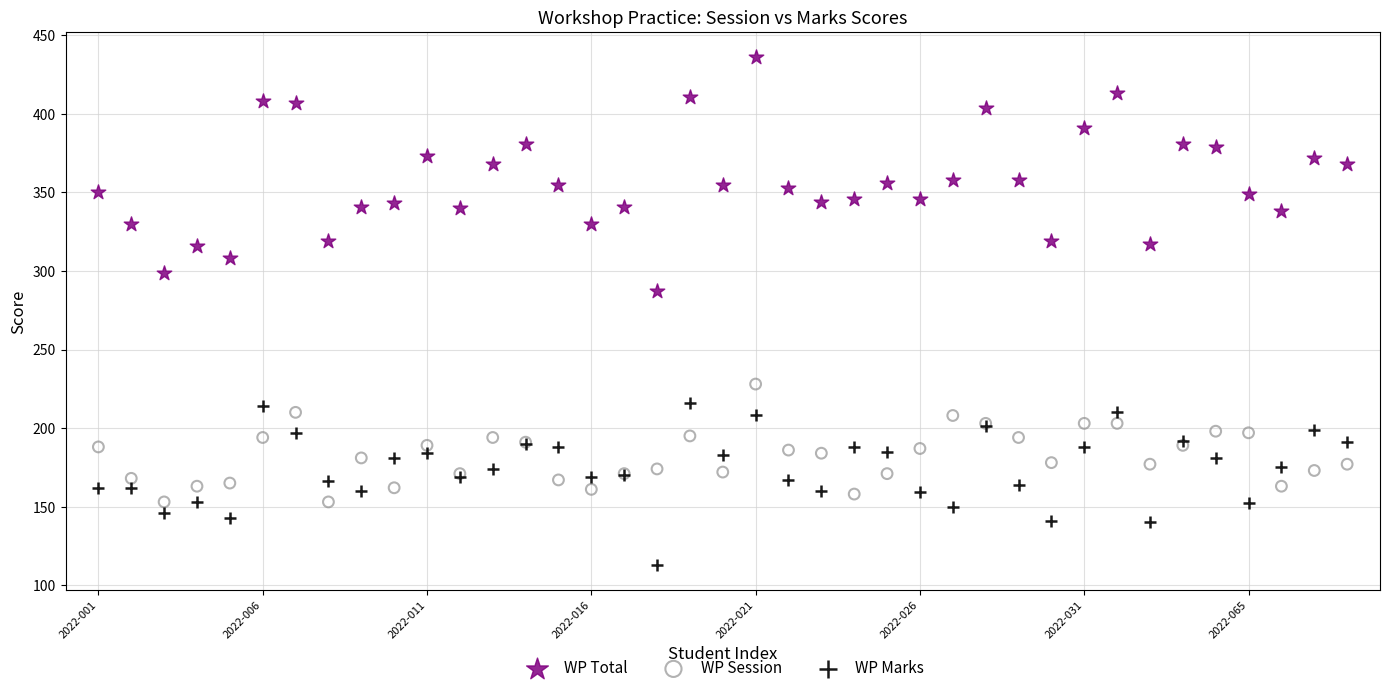

Which series contains the highest Y value?

WP Total